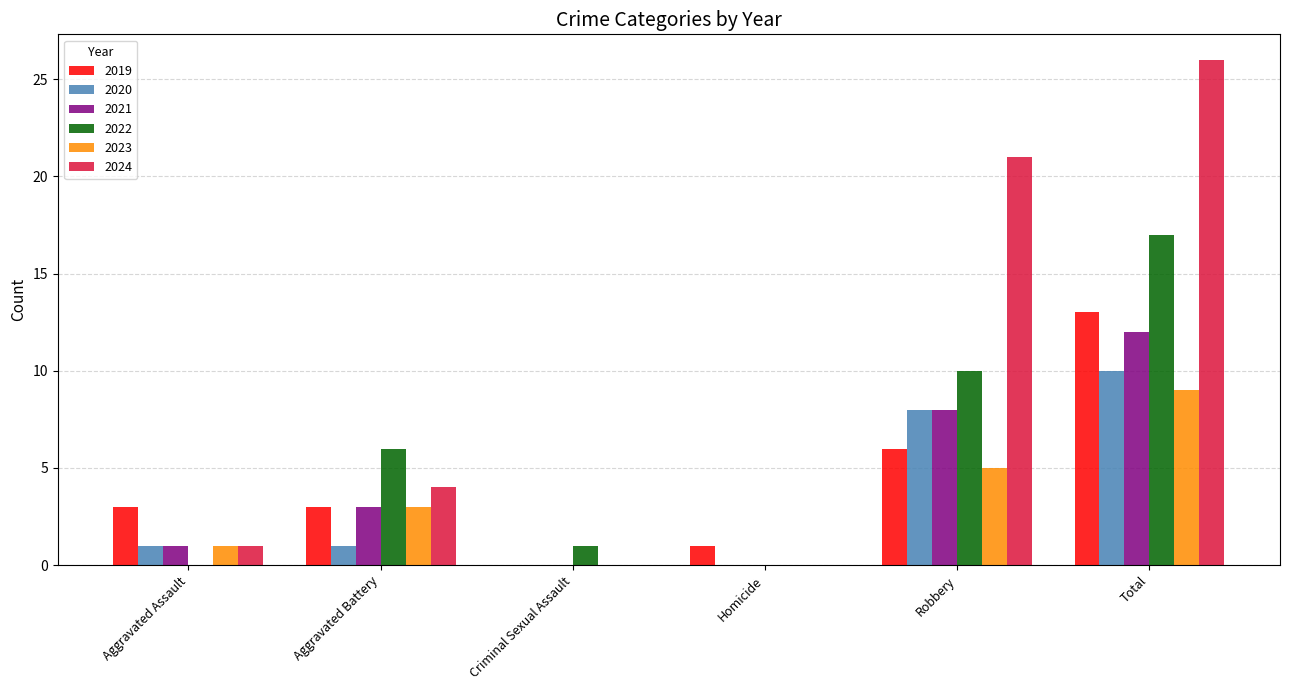

What is the average value of the 2019 series?

4